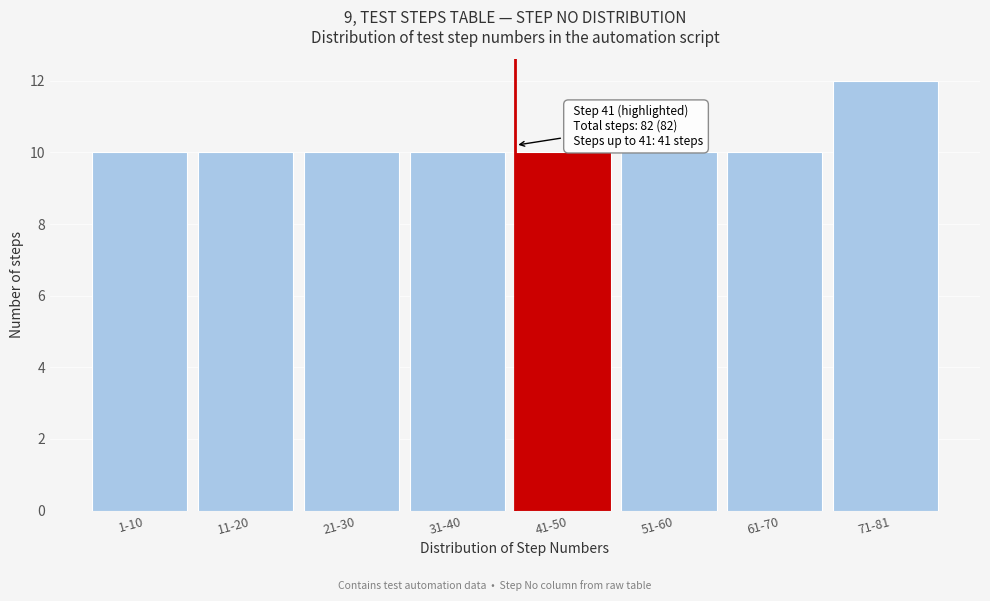

Reading left to right, transcribe all the data shown in this chart.

1-10=10	11-20=10	21-30=10	31-40=10	41-50=10	51-60=10	61-70=10	71-81=12